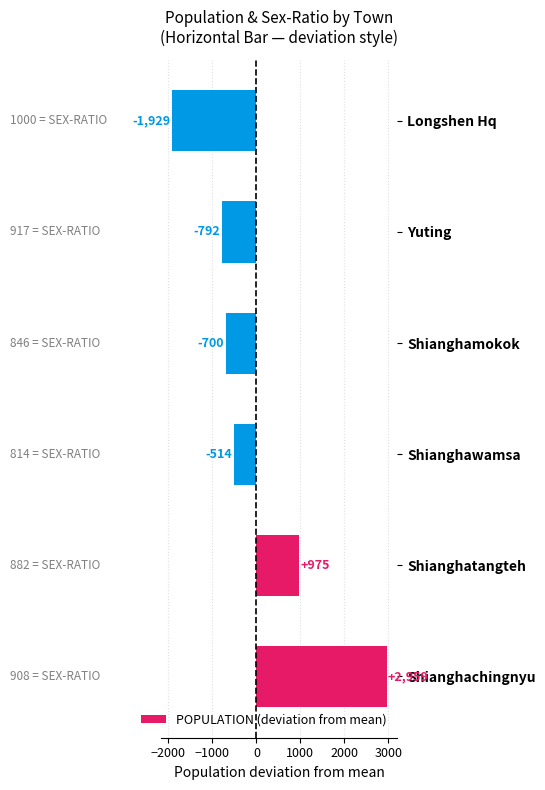

Is it true that the value at Longshen Hq is -1929.2?

True